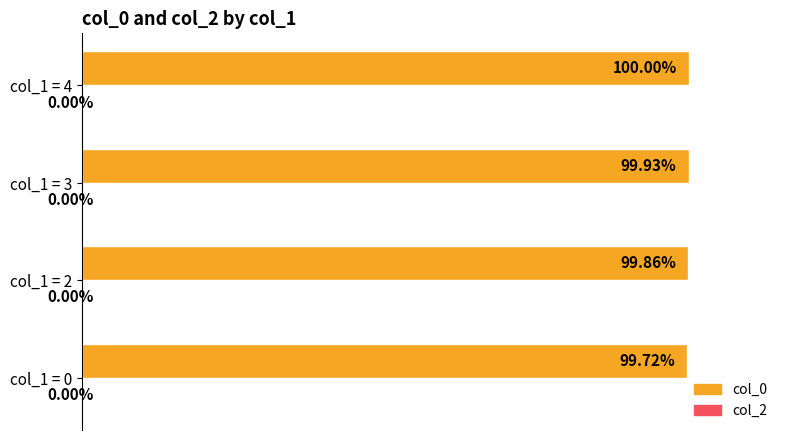

Between col_1 = 3 and col_1 = 0, which is larger?

col_1 = 3